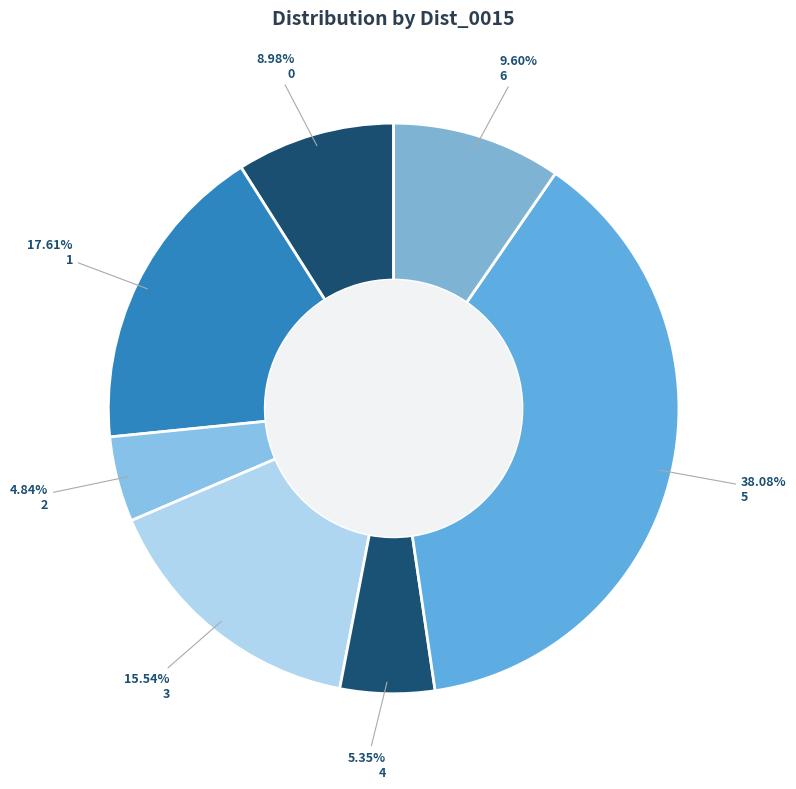

What percentage is the 5 slice, to the nearest percent?

38%